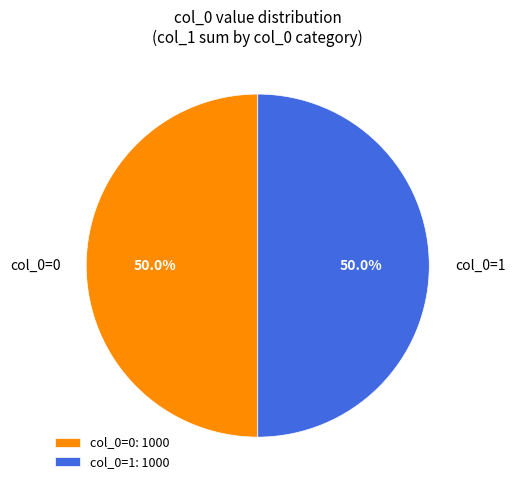

Approximately how many times larger is the value at col_0=0 compared to col_0=1?

1.0